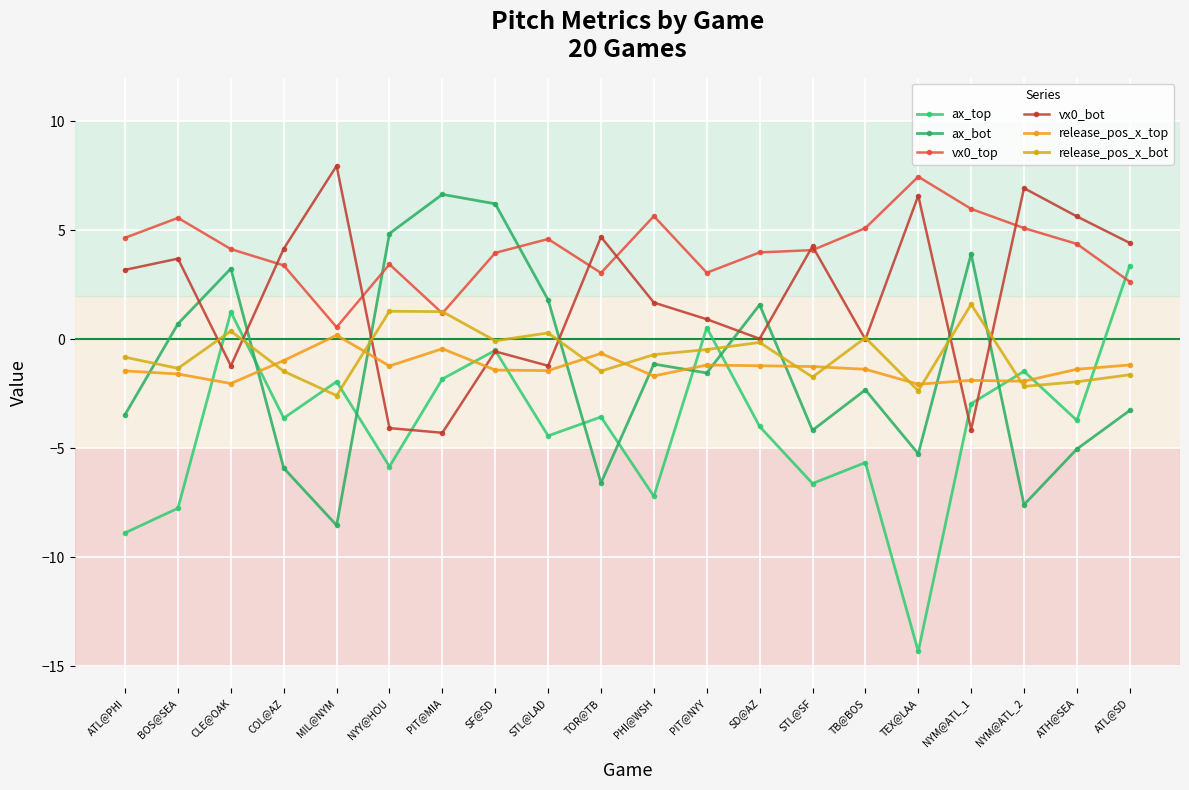

Reading right to left, extract all data points from this chart.

ax_top: 3.4	-3.7	-1.5	-3.0	-14.3	-5.7	-6.6	-4.0	0.5	-7.2	-3.6	-4.4	-0.5	-1.8	-5.8	-1.9	-3.6	1.2	-7.8	-8.9
ax_bot: -3.3	-5.0	-7.6	3.9	-5.3	-2.3	-4.2	1.6	-1.5	-1.1	-6.6	1.8	6.2	6.6	4.8	-8.5	-5.9	3.2	0.7	-3.5
vx0_top: 2.6	4.4	5.1	6.0	7.5	5.1	4.1	4.0	3.0	5.6	3.0	4.6	4.0	1.2	3.4	0.6	3.4	4.1	5.6	4.7
vx0_bot: 4.4	5.6	6.9	-4.1	6.6	-0.0	4.3	0.0	0.9	1.7	4.7	-1.2	-0.6	-4.3	-4.1	8.0	4.2	-1.2	3.7	3.2
release_pos_x_top: -1.2	-1.4	-1.9	-1.9	-2.1	-1.4	-1.3	-1.2	-1.2	-1.7	-0.7	-1.4	-1.4	-0.4	-1.2	0.2	-1.0	-2.0	-1.6	-1.5
release_pos_x_bot: -1.6	-2.0	-2.2	1.6	-2.4	0.1	-1.7	-0.1	-0.5	-0.7	-1.5	0.3	-0.1	1.3	1.3	-2.6	-1.5	0.4	-1.3	-0.8